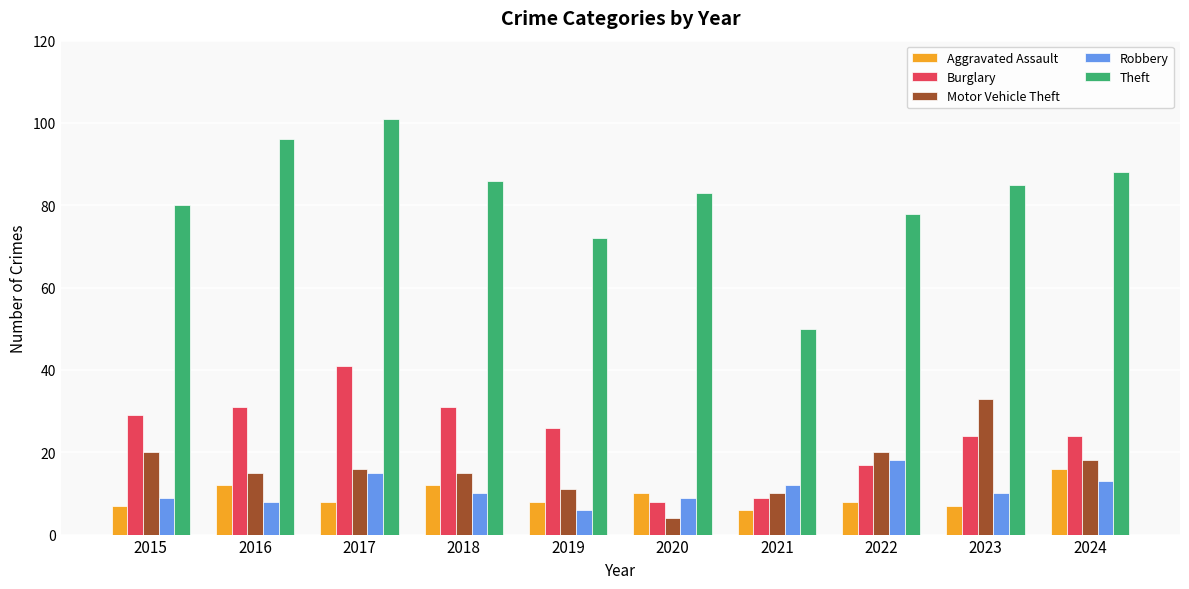

Which series has the widest spread of values?

Theft